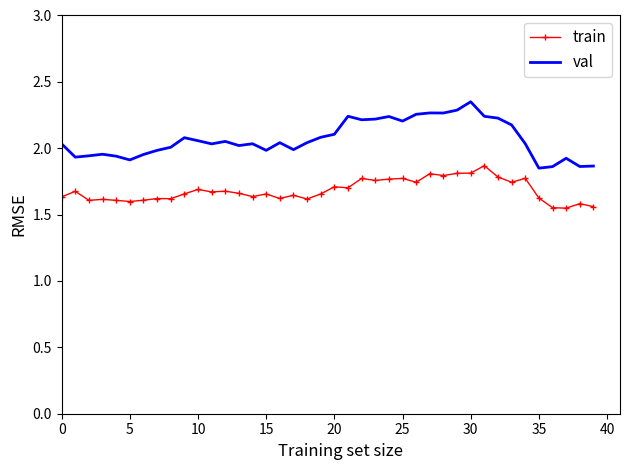

What are all the series names shown in the legend?

train, val